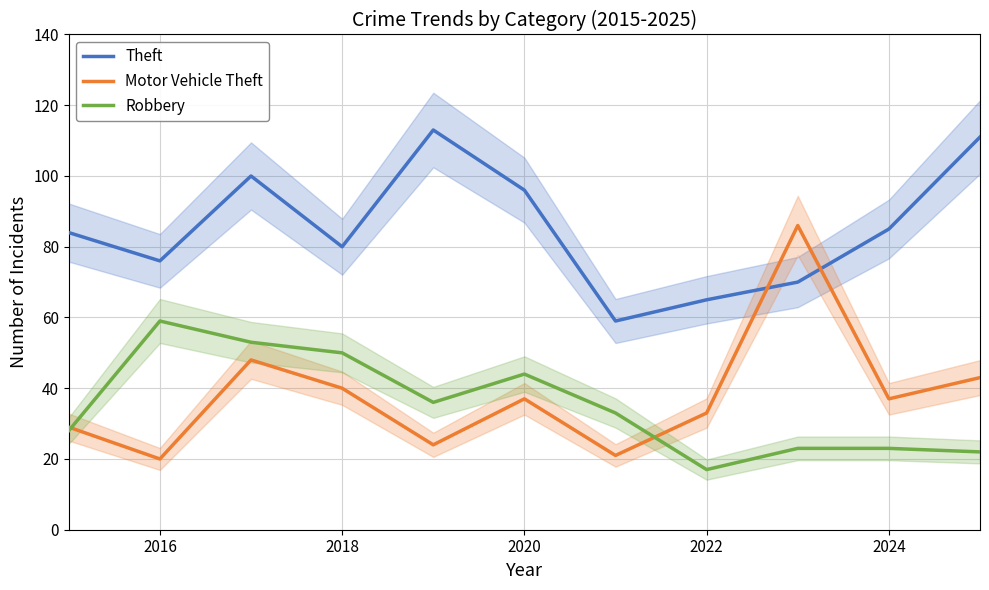

Where is the first local minimum for Motor Vehicle Theft?

2016